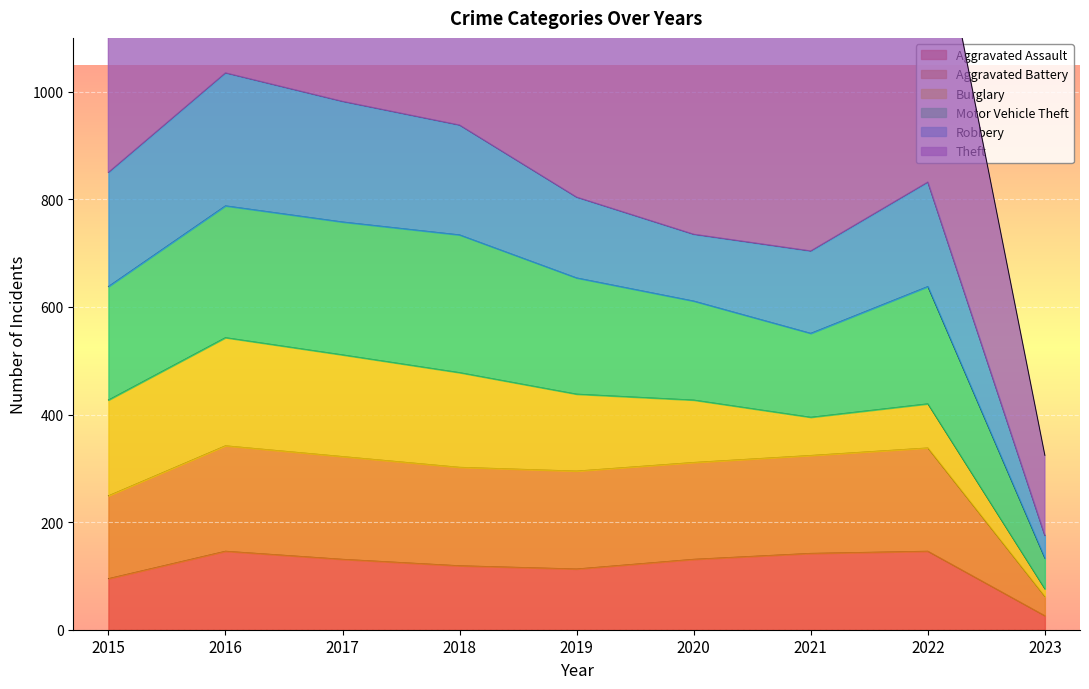

At how many categories does at least one series exceed 1123?

8